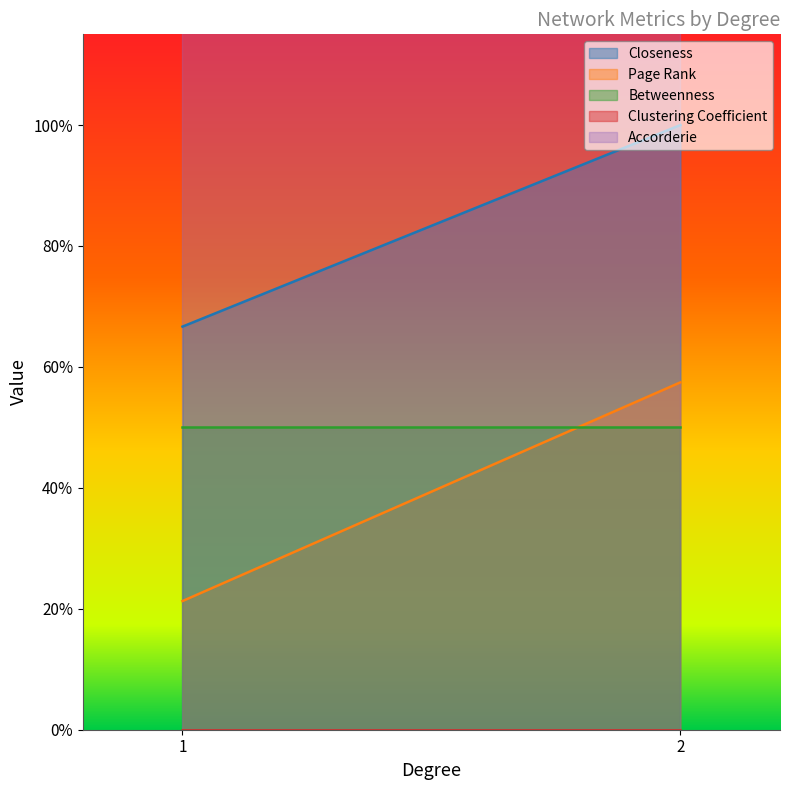

Between 1 and 2, which is larger?

2